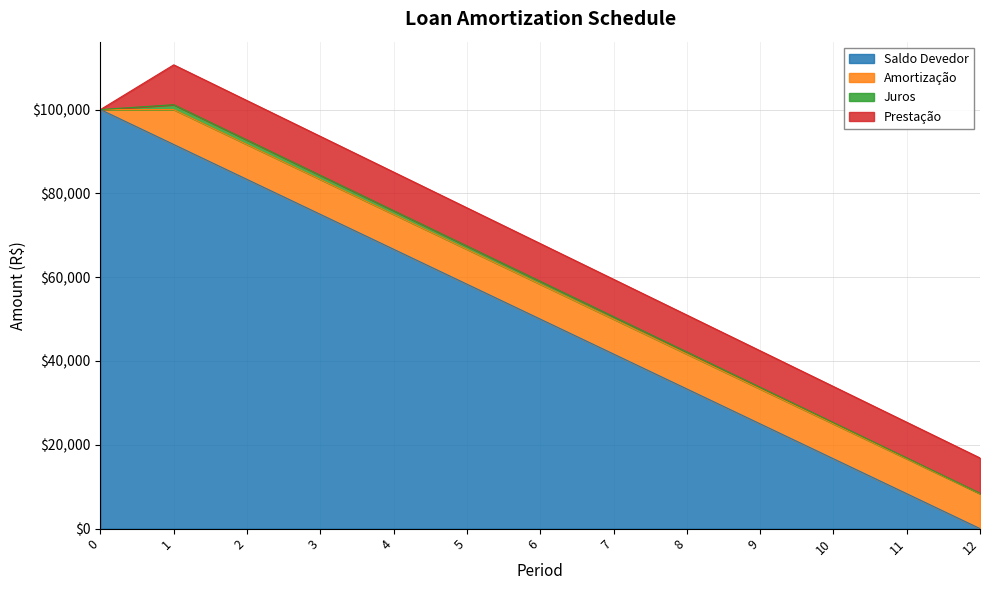

How many intersections are there between Amortização and Saldo Devedor?

1